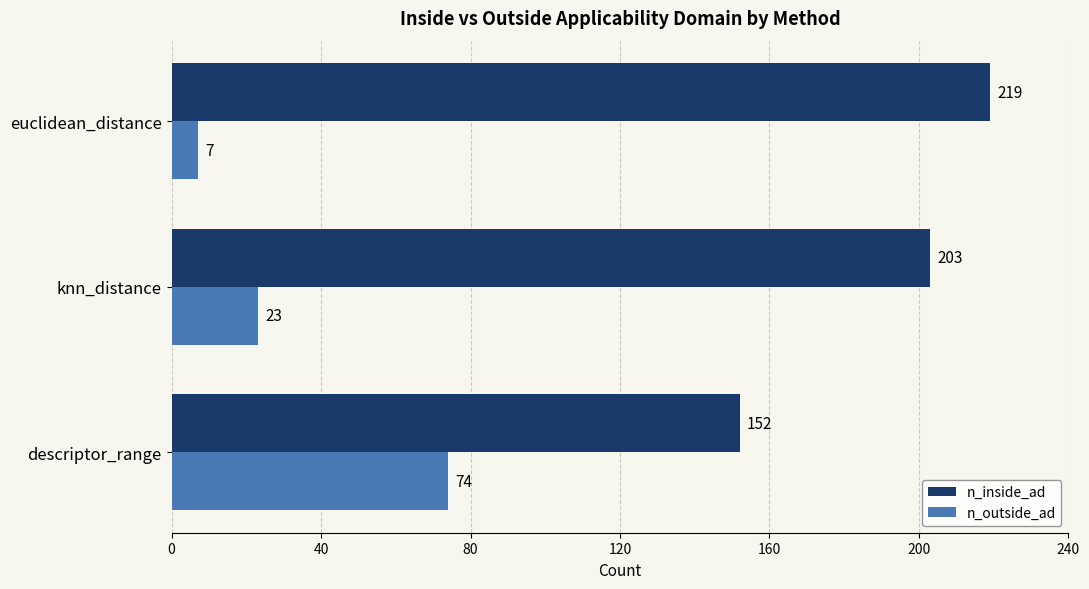

What is the greatest value displayed?

219